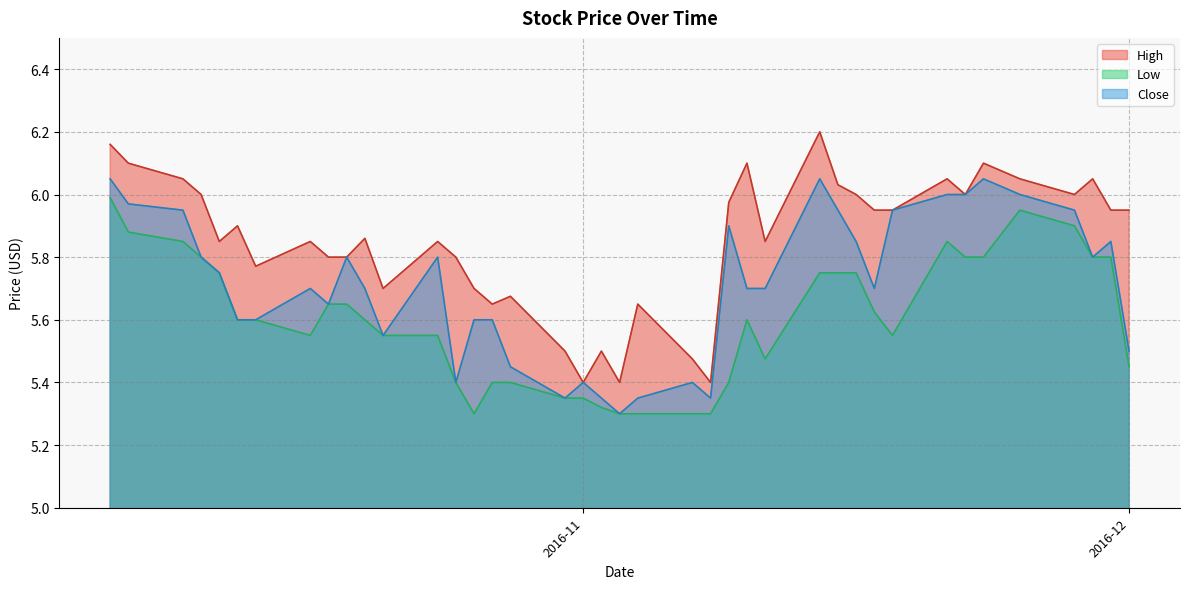

True or false: High and Low intersect in this chart.

False